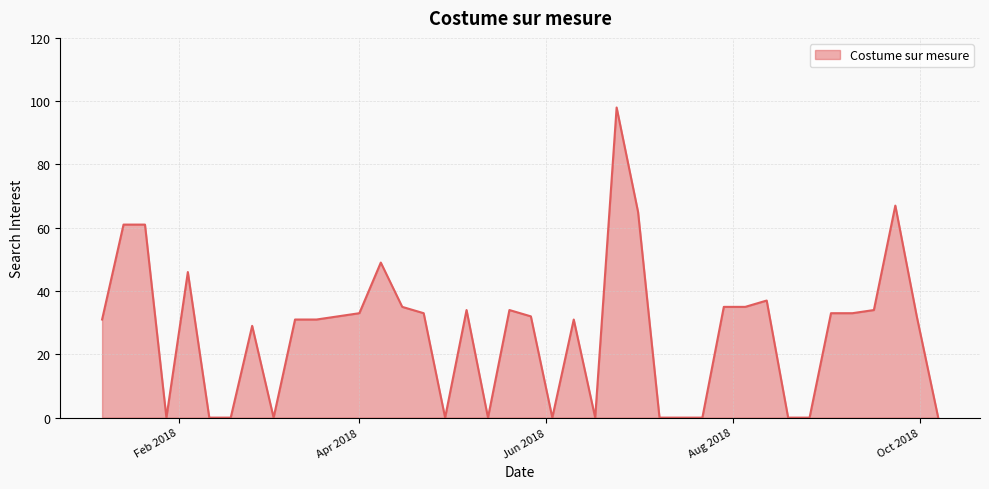

What is the difference between the maximum and minimum values?

98